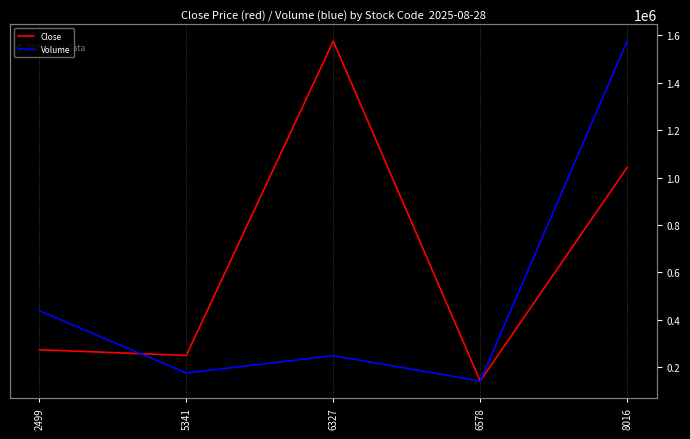

Between 2499 and 8016, which series saw the biggest shift?

Volume